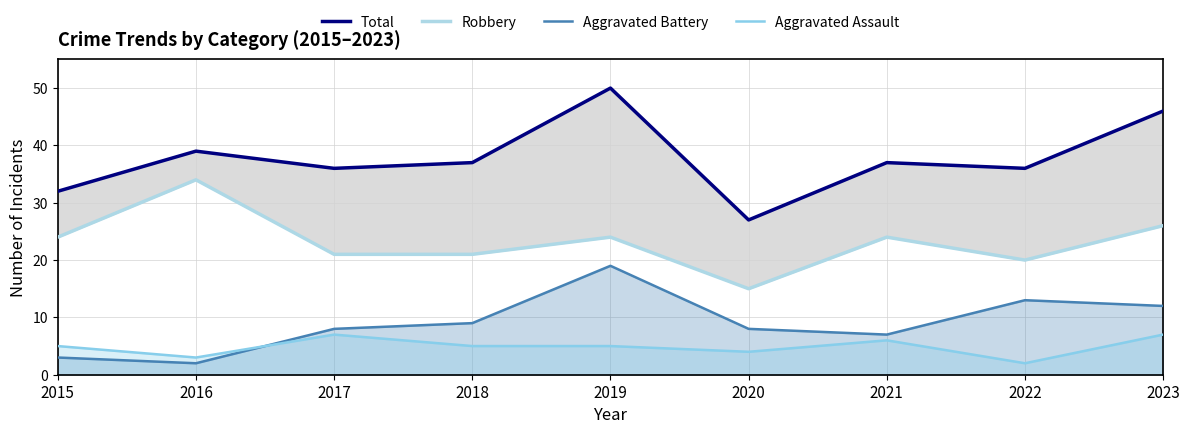

True or false: Total and Aggravated Assault cross at least once.

False